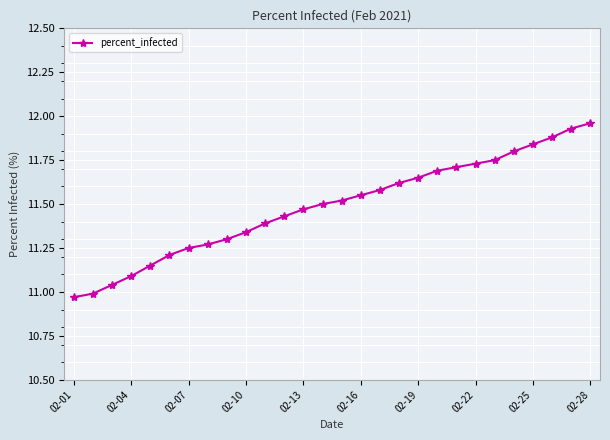

Count the number of categories in the chart.

28